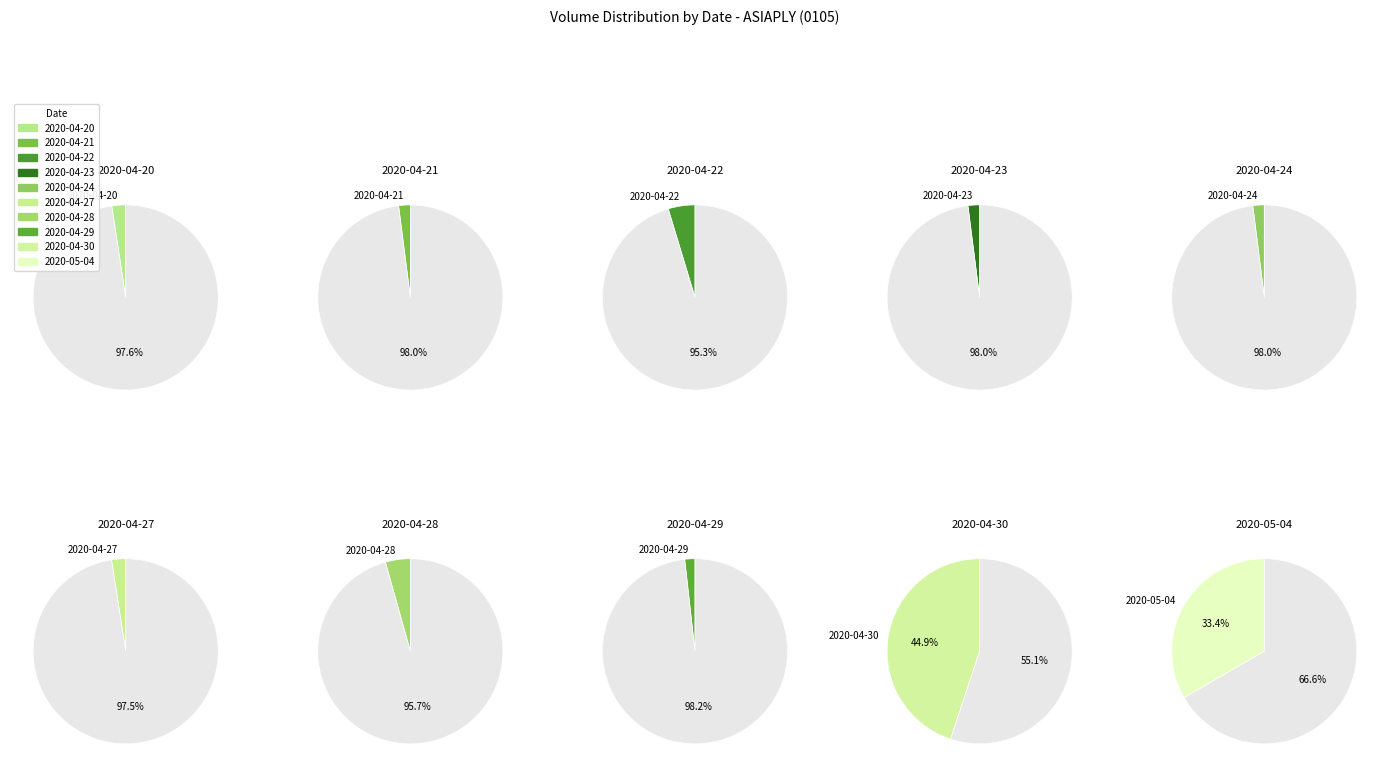

Which category has the biggest portion of the pie?

2020-04-30